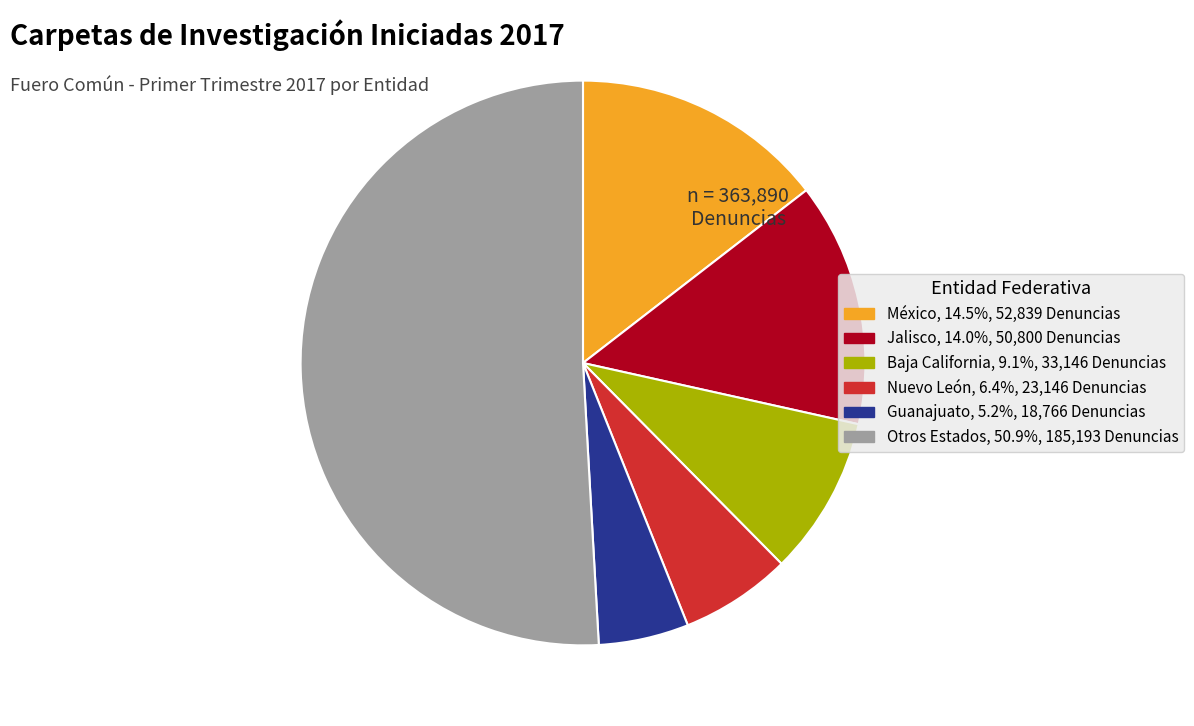

Does any single category account for the majority?

Yes